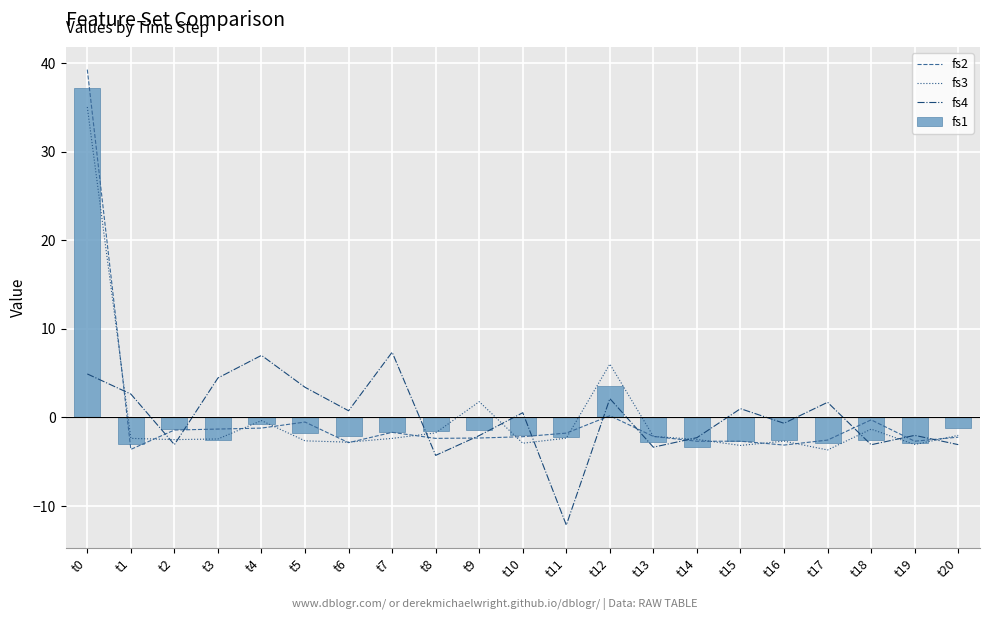

At which label does fs3 reach its peak?

t0